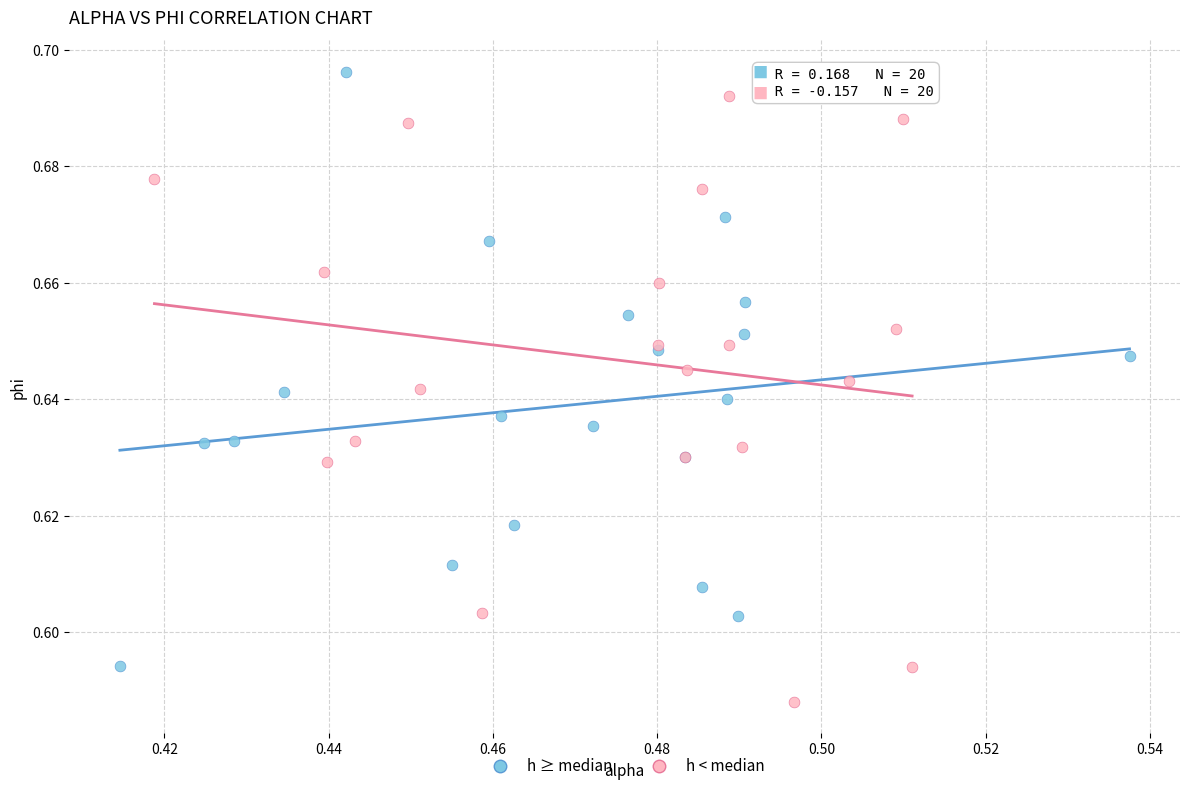

Which series contains the lowest Y value?

h < median